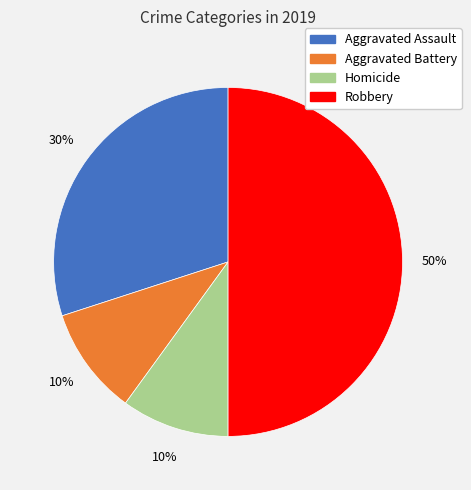

To the nearest percent, what is the average slice percentage?

25%